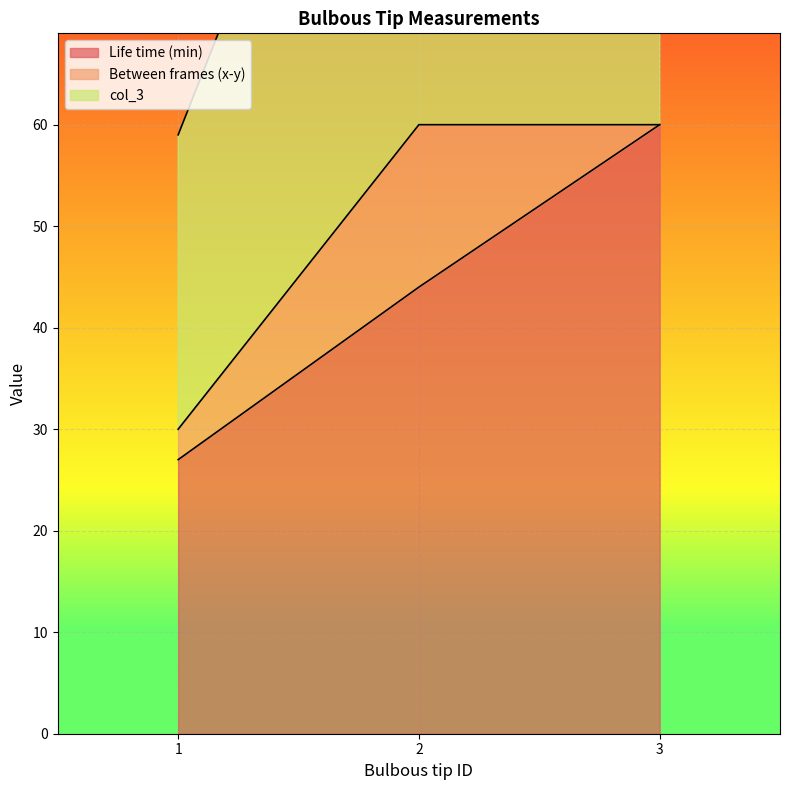

Which category has the lowest value in the col_3 series?

1